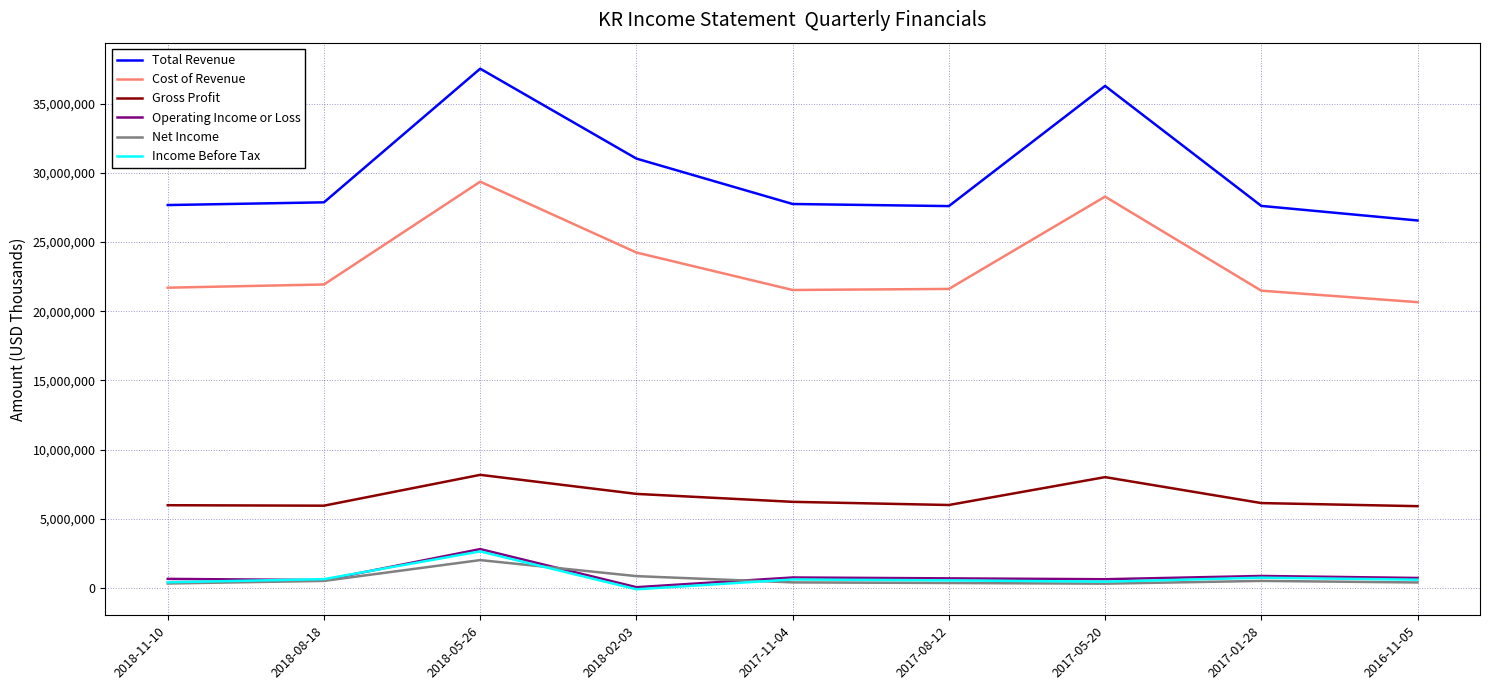

What is the difference between the maximum and minimum values in the Income Before Tax series?

2738000